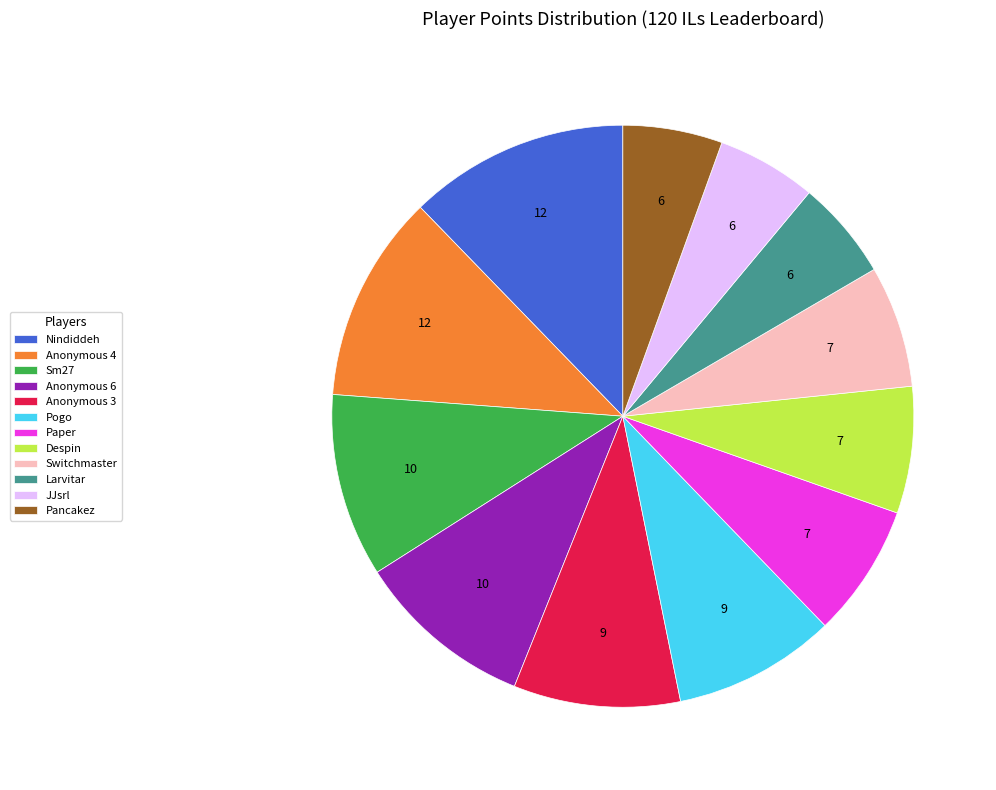

How many segments does this pie chart have?

12